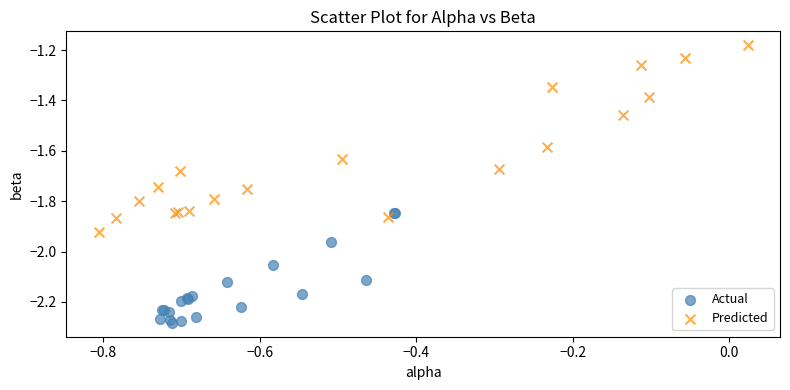

Which series has the widest spread of Y values?

Predicted